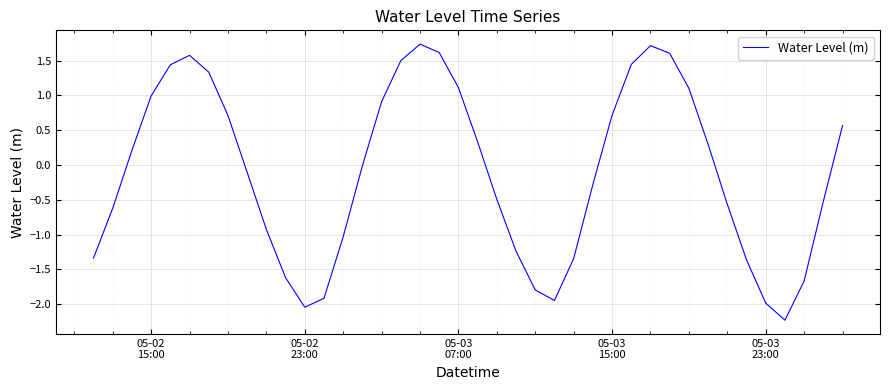

What is the difference between the maximum and minimum values?

4.0